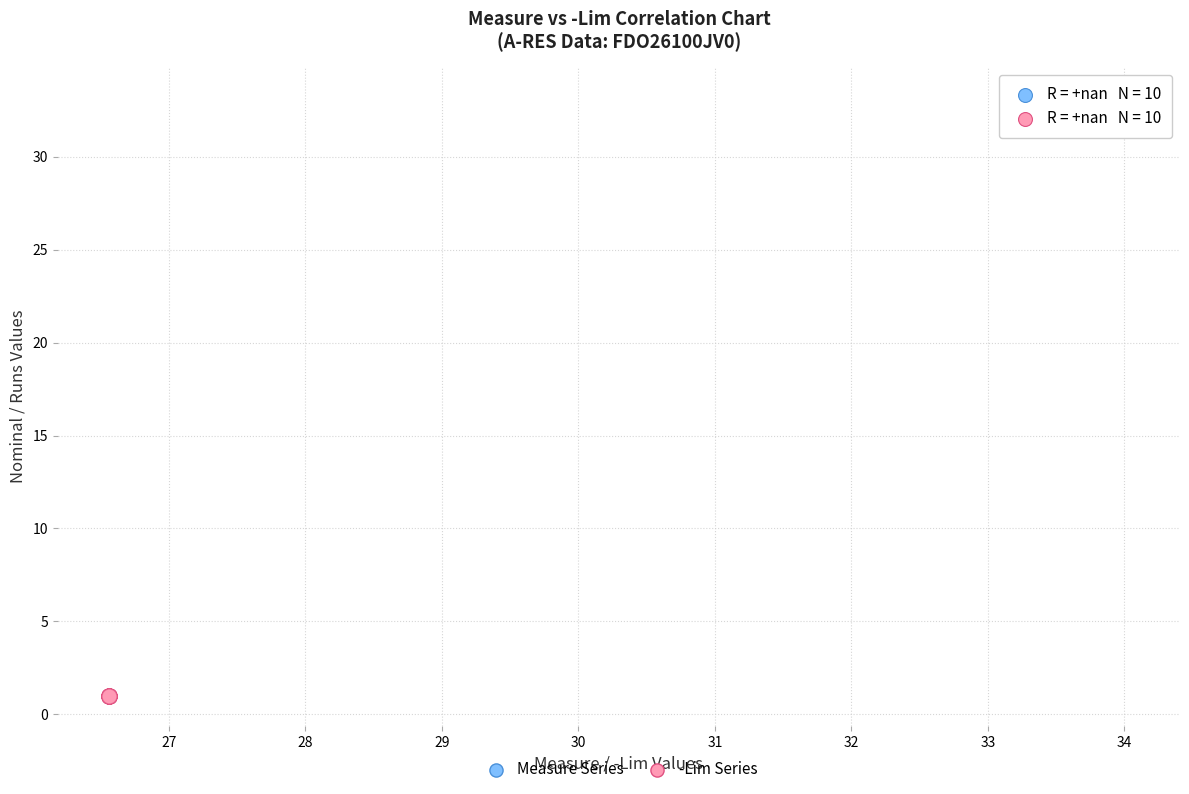

Which series contains the lowest Y value?

-Lim Series